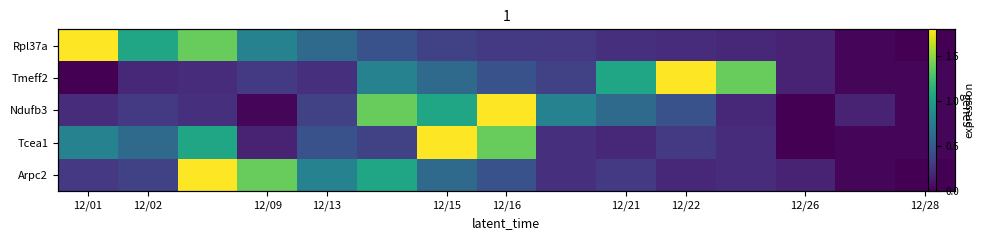

Which category has the highest value across all series?

12/01